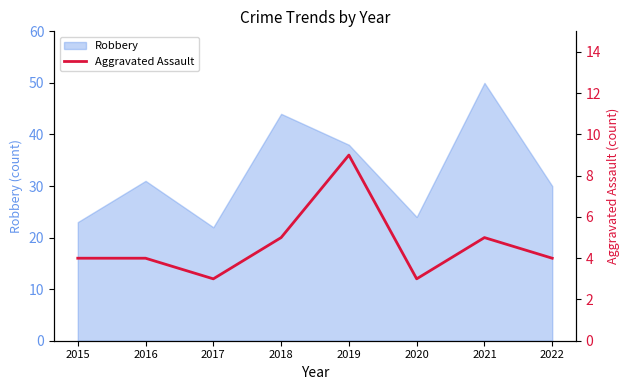

The Robbery series shows 23 at 2015. True or false?

True